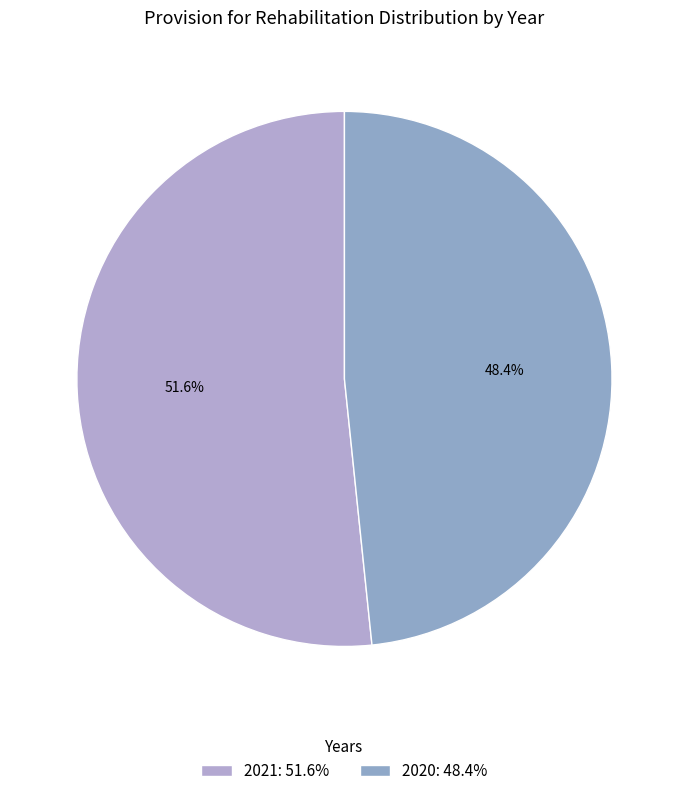

What is the largest slice in the pie chart?

2021